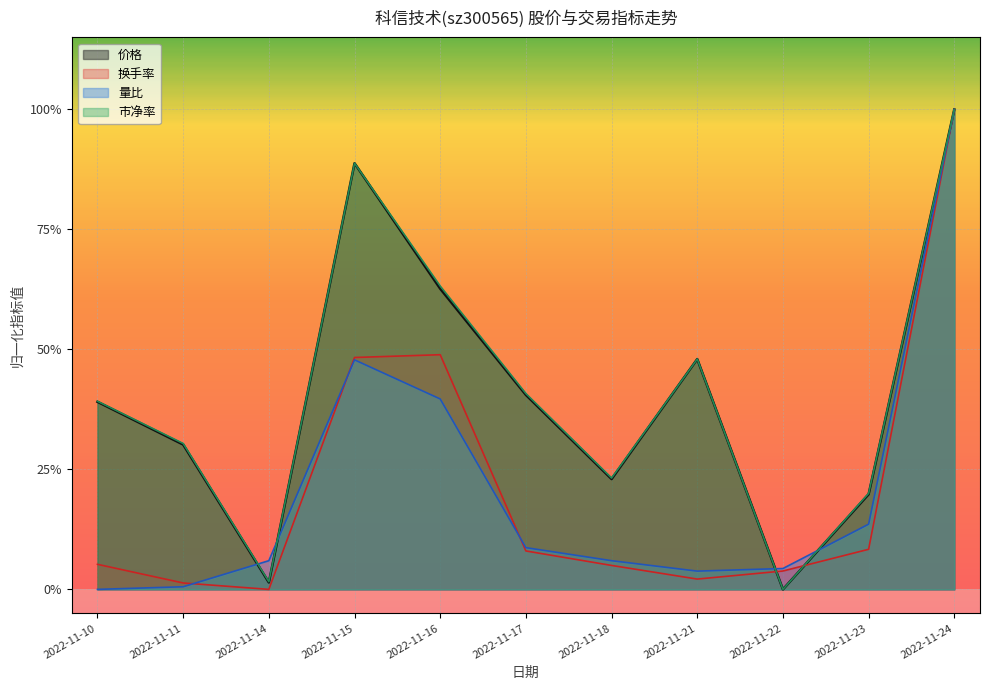

What are all the series names shown in the legend?

价格, 换手率, 量比, 市净率